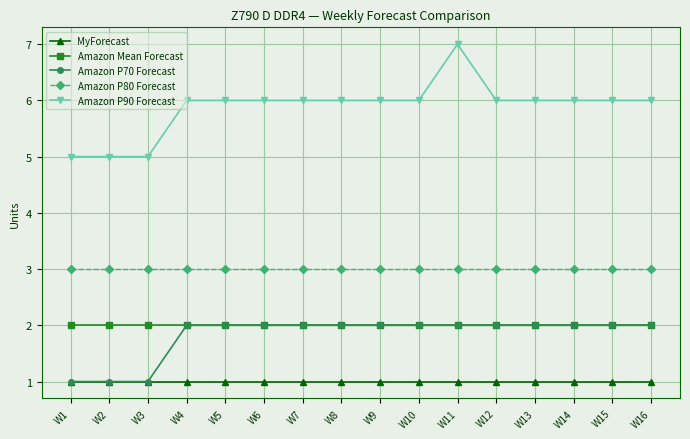

What is the highest value of the Amazon P80 Forecast series?

3